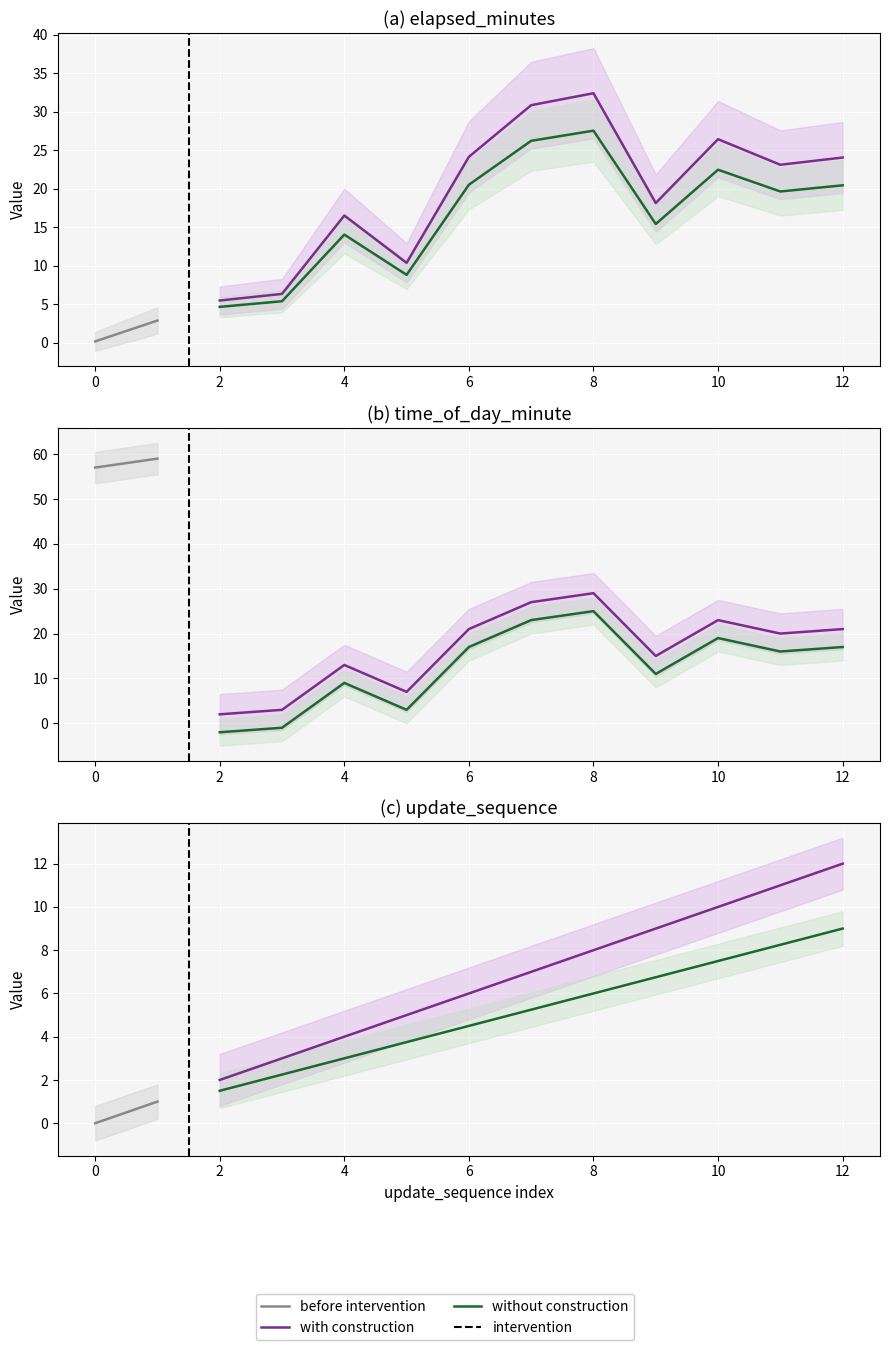

True or false: update_sequence has a value of 6.0 at 6.

True